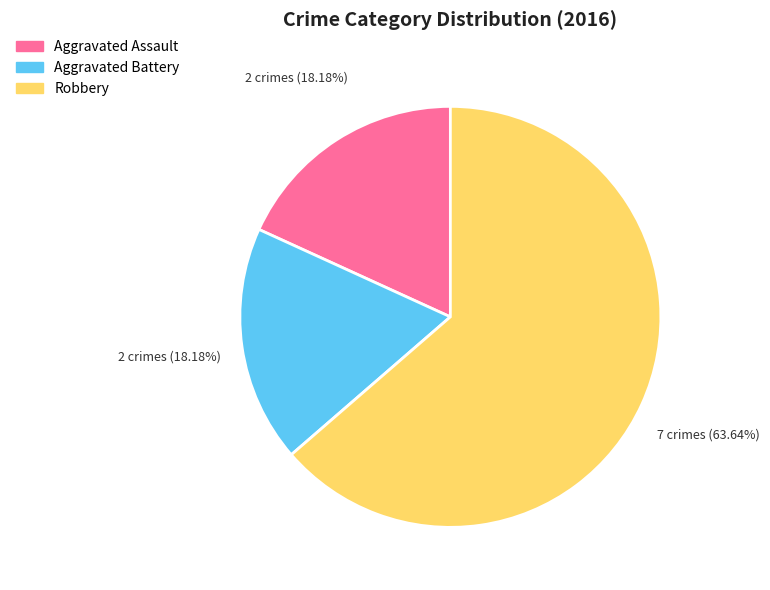

How many segments does this pie chart have?

3